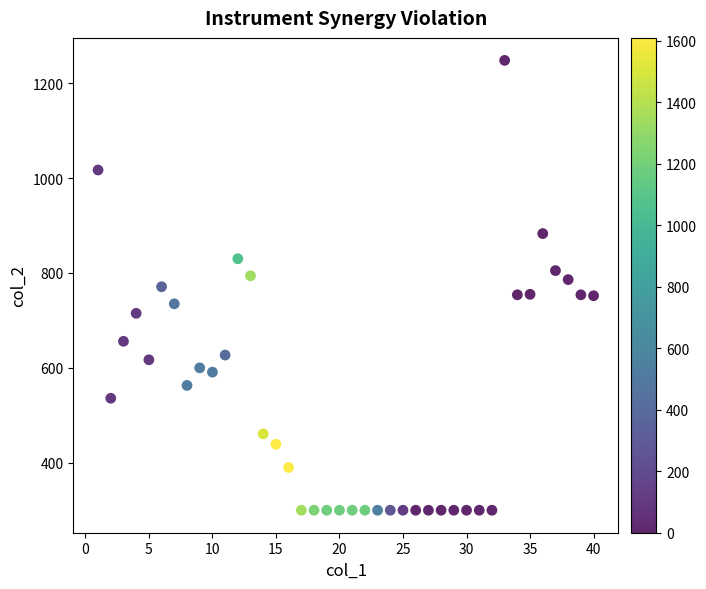

What is the range of X values (max minus min)?

39